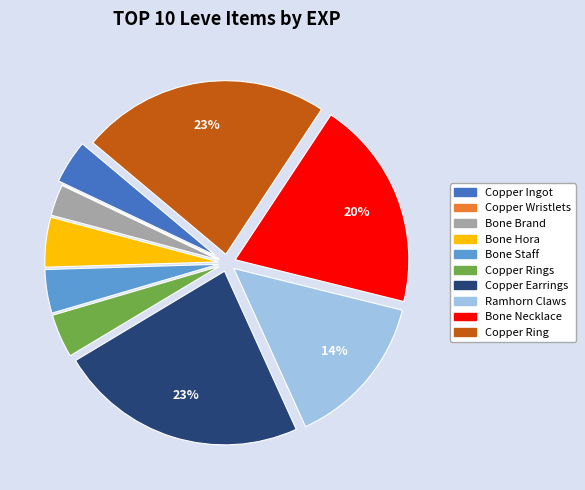

The Copper Ingot slice represents 4% of the pie. True or false?

True